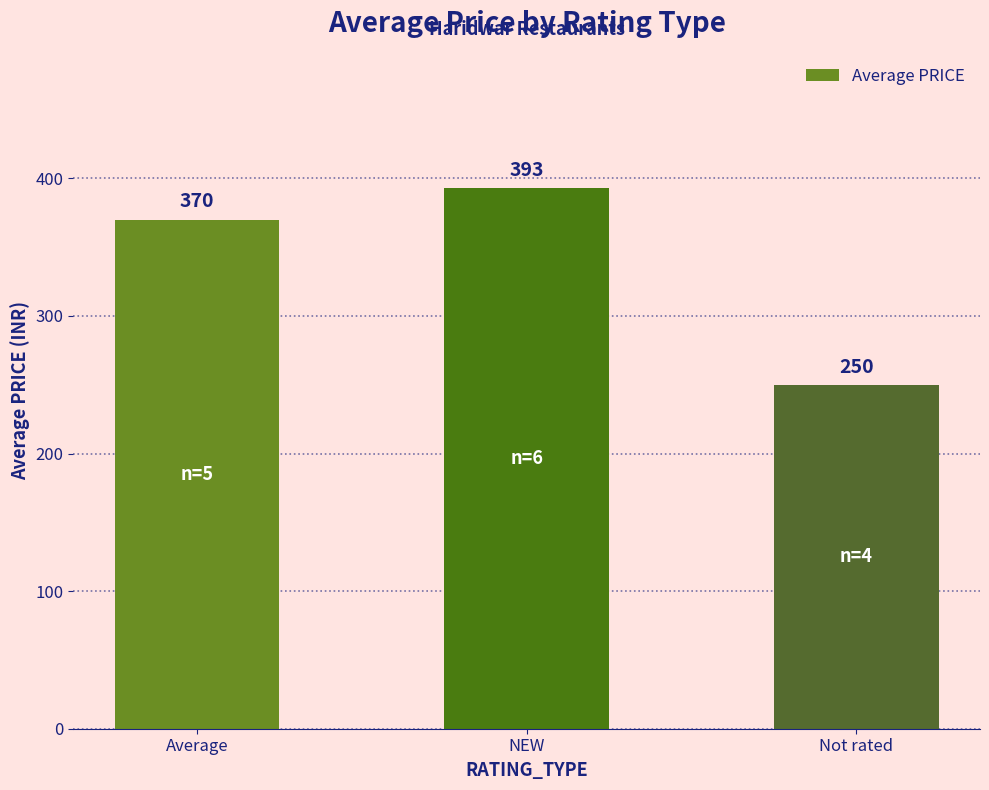

Rank the categories by value from highest to lowest.

NEW, Average, Not rated